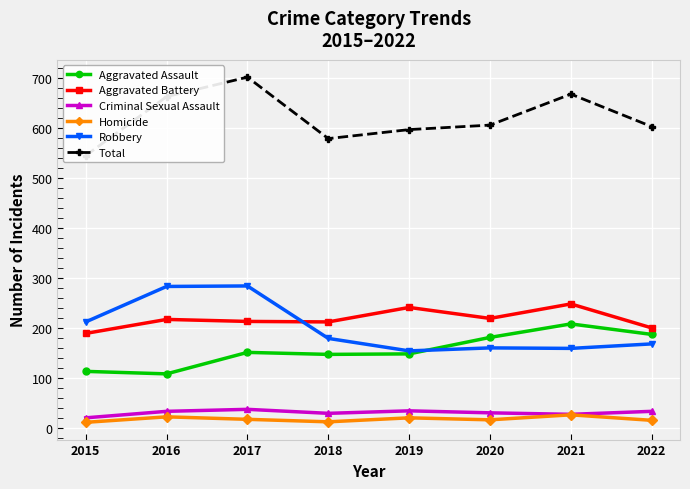

How many interior local valleys does the Total series have?

1